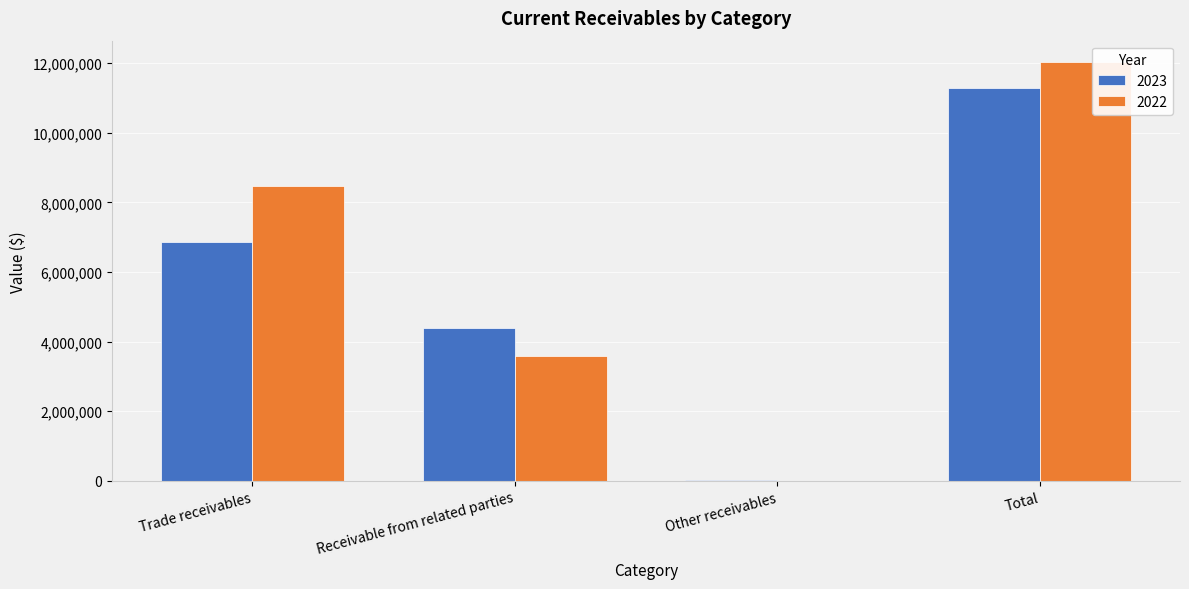

How many 2022 values are between 3578211 and 12046484?

3